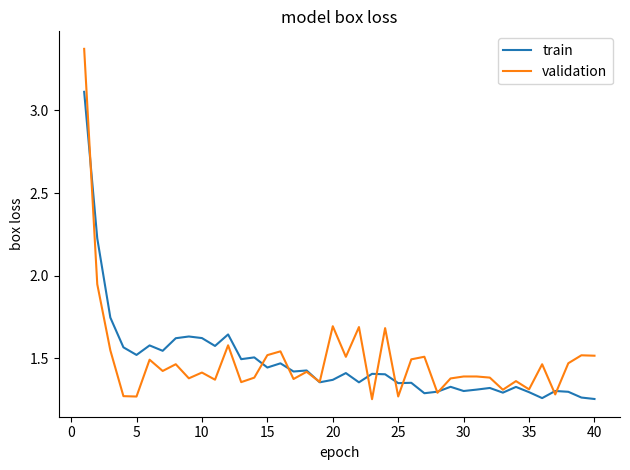

Is this an area chart (filled region under the line)?

No